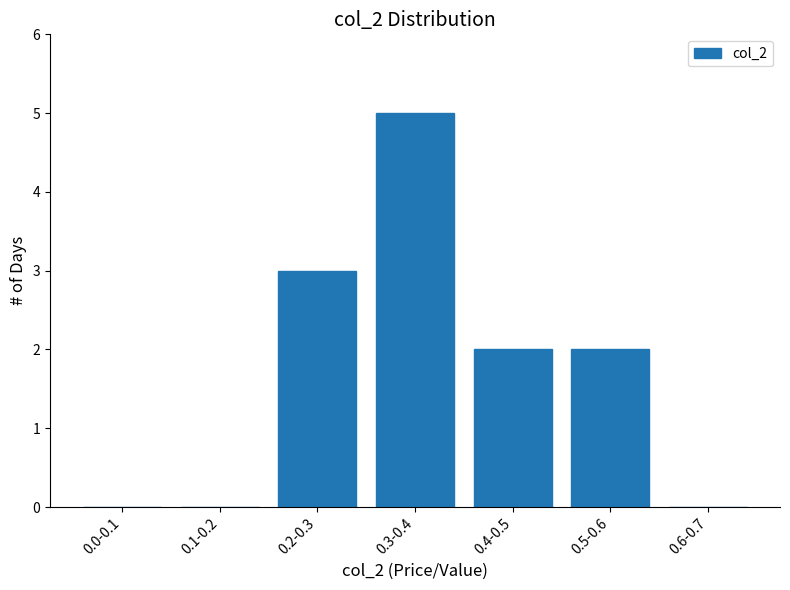

Reading right to left, extract all data points from this chart.

0.6-0.7=0	0.5-0.6=2	0.4-0.5=2	0.3-0.4=5	0.2-0.3=3	0.1-0.2=0	0.0-0.1=0